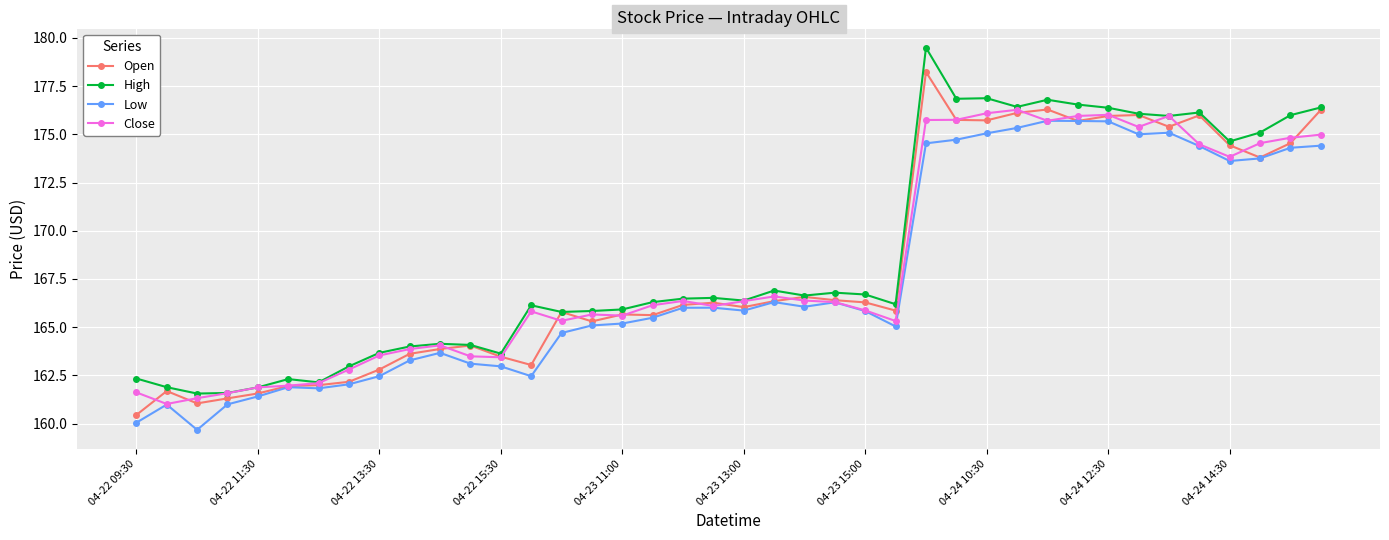

What is the smallest value displayed?

159.7